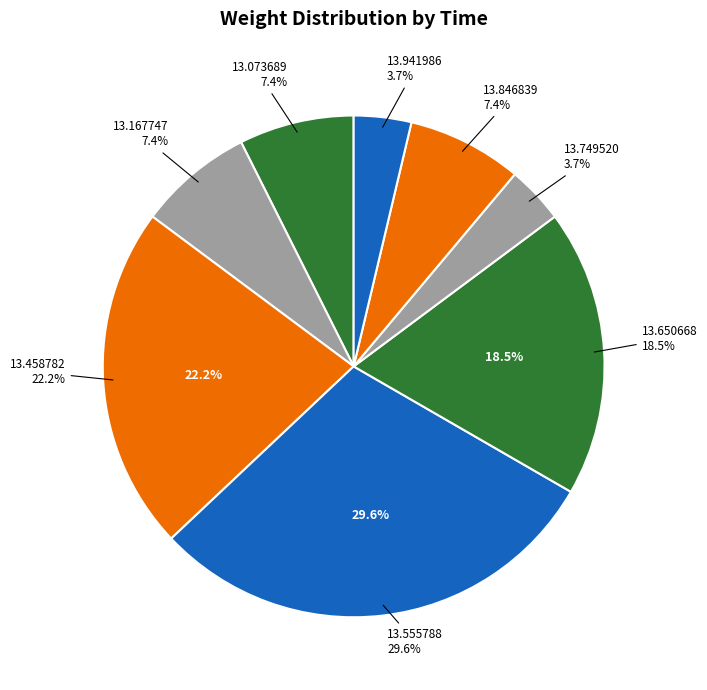

What percentage is the 00:41:13.749520 slice, to the nearest percent?

4%